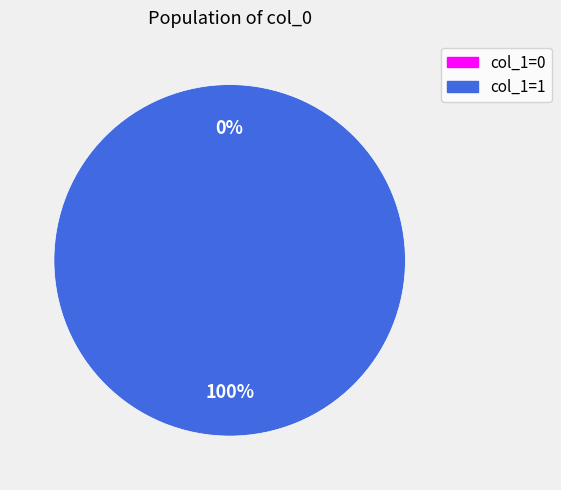

How many slices are in this pie chart?

2